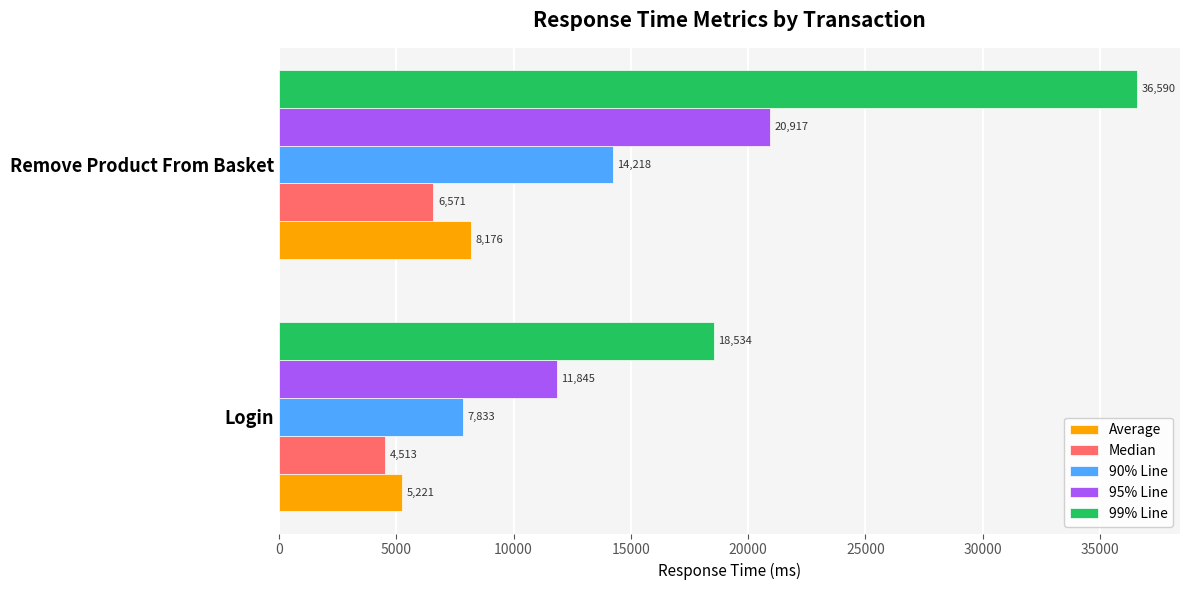

Which series changed the most between Login and Remove Product From Basket?

99% Line